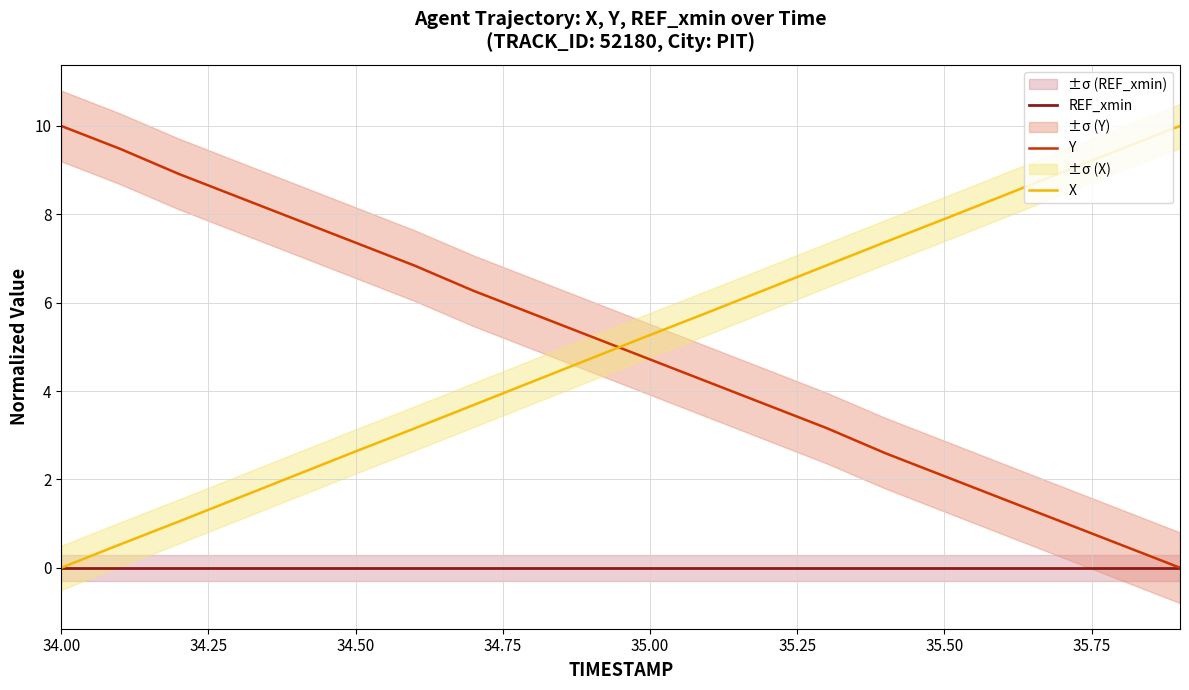

Is this an area chart (filled region under the line)?

No